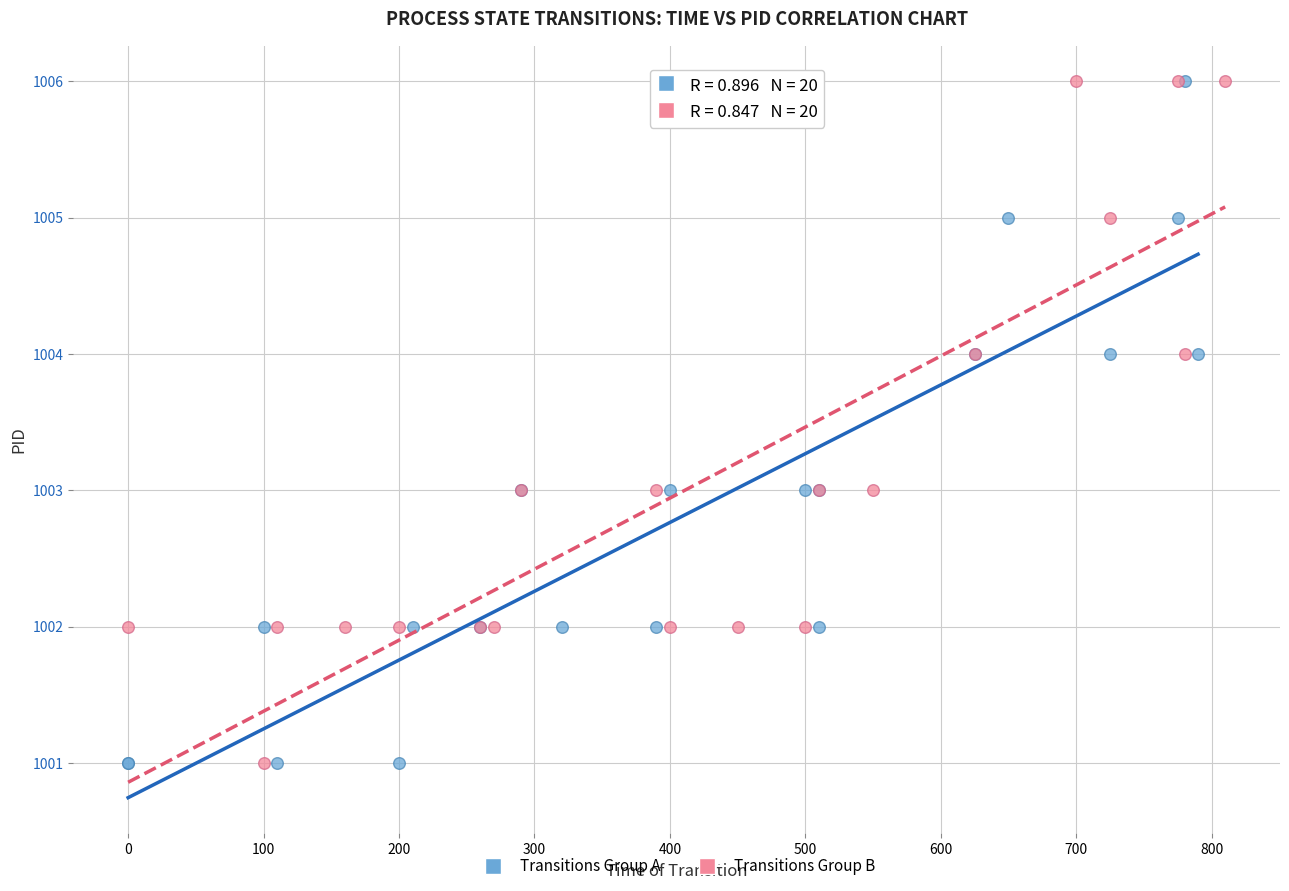

What are all the series names shown in the legend?

Transitions Group A, Transitions Group B